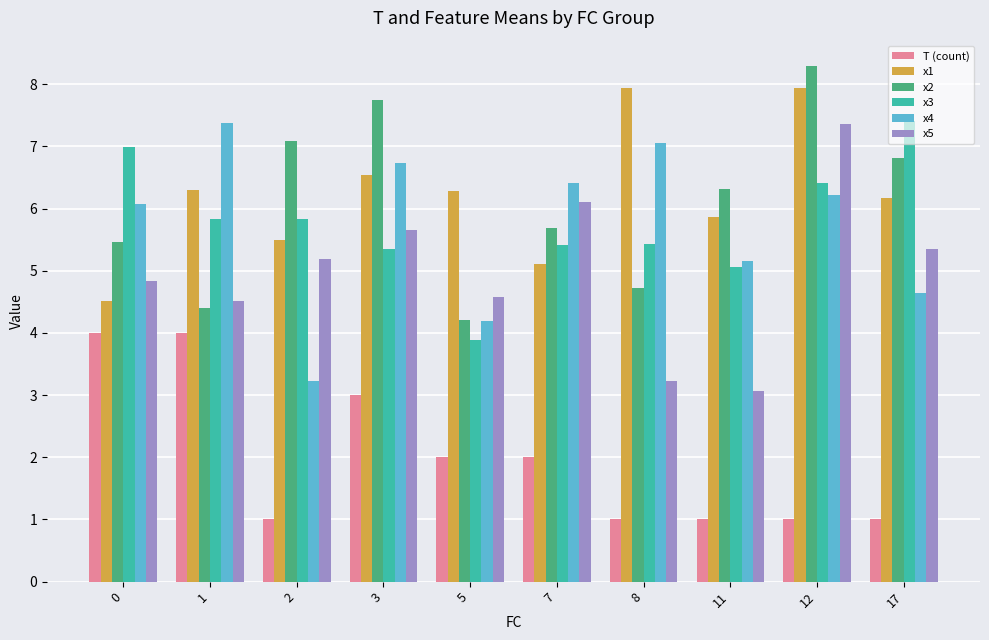

What is the minimum value for x5?

3.1